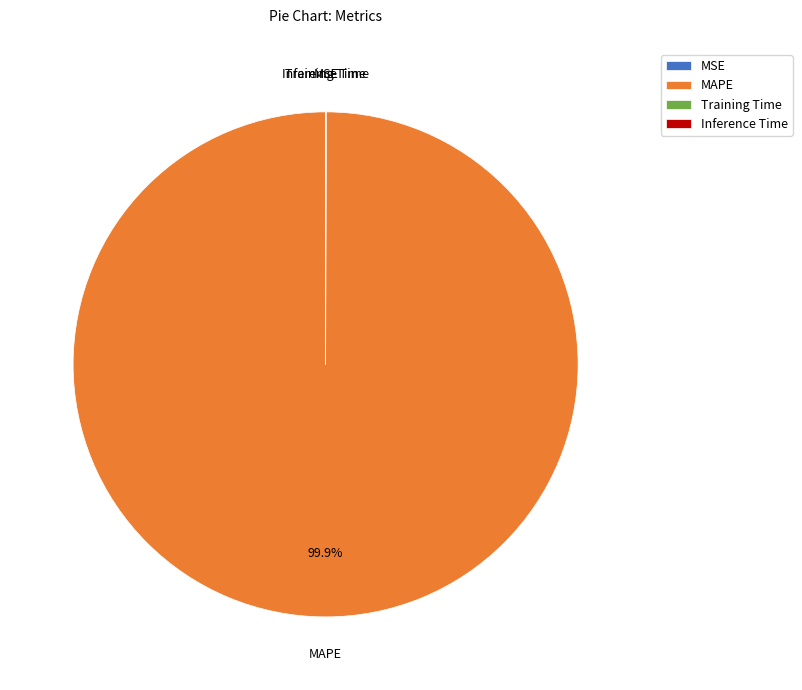

How much of the chart is everything except MAPE?

0.1%